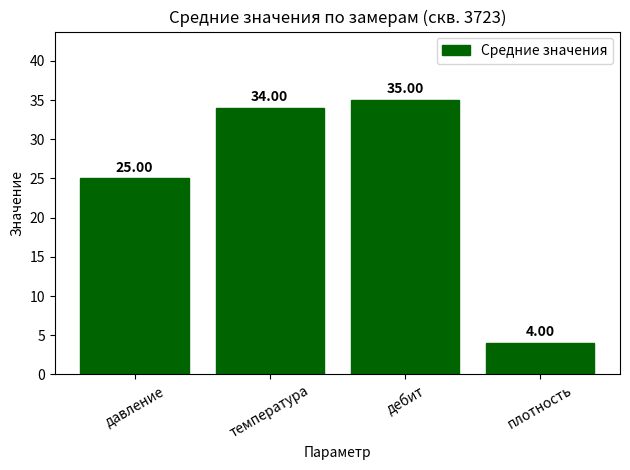

What is the smallest value displayed?

4